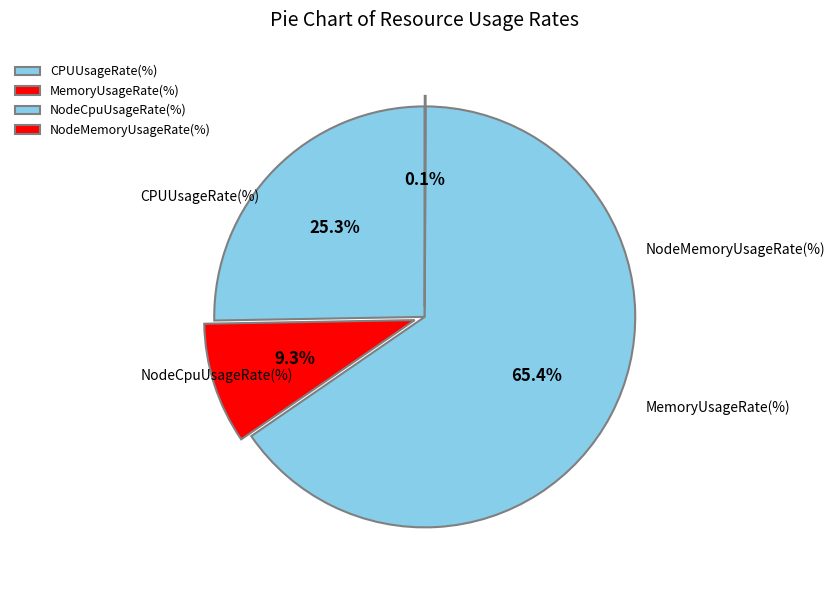

How many slices are in this pie chart?

4